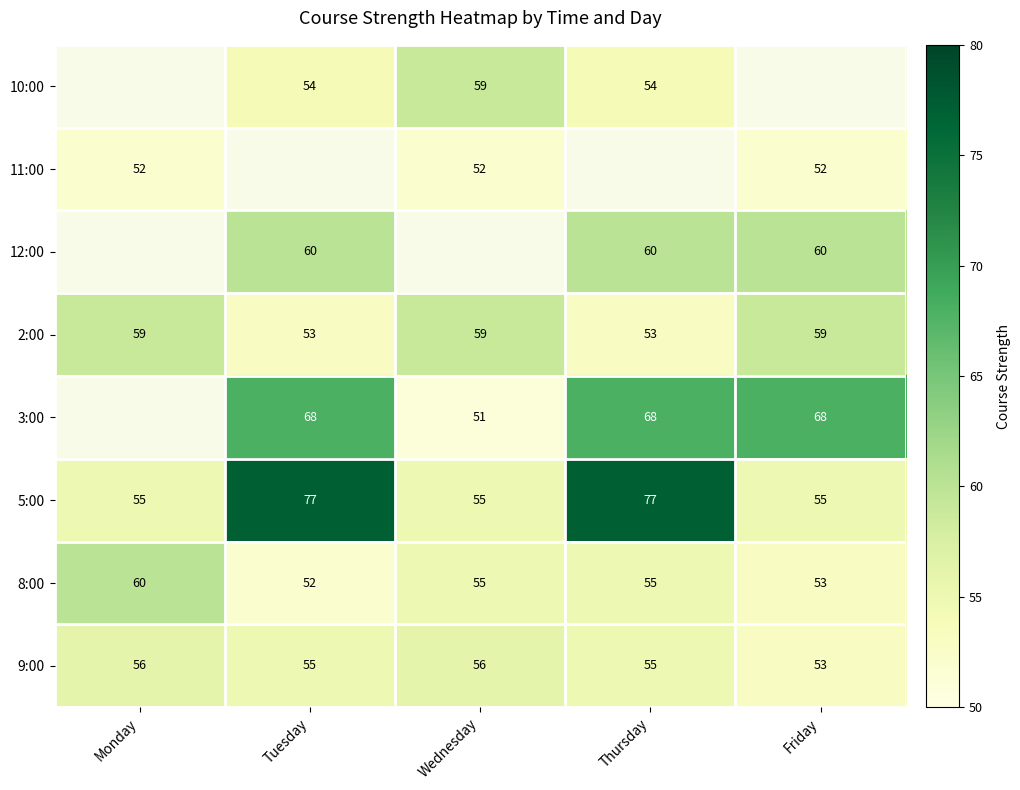

Which category has the lowest value across all series?

Wednesday